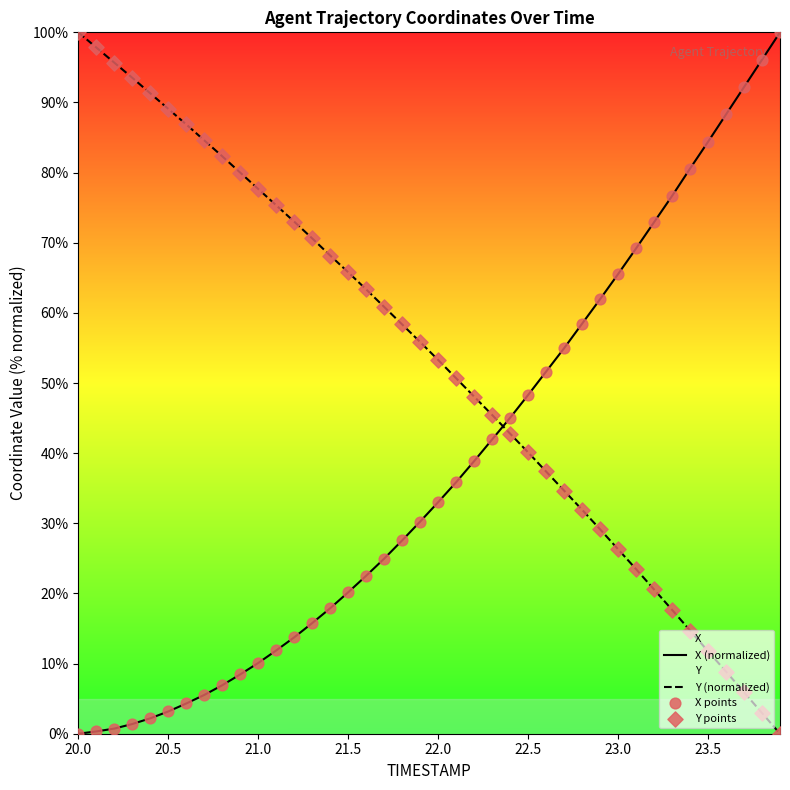

Which series has the largest total across all categories?

Y (normalized)